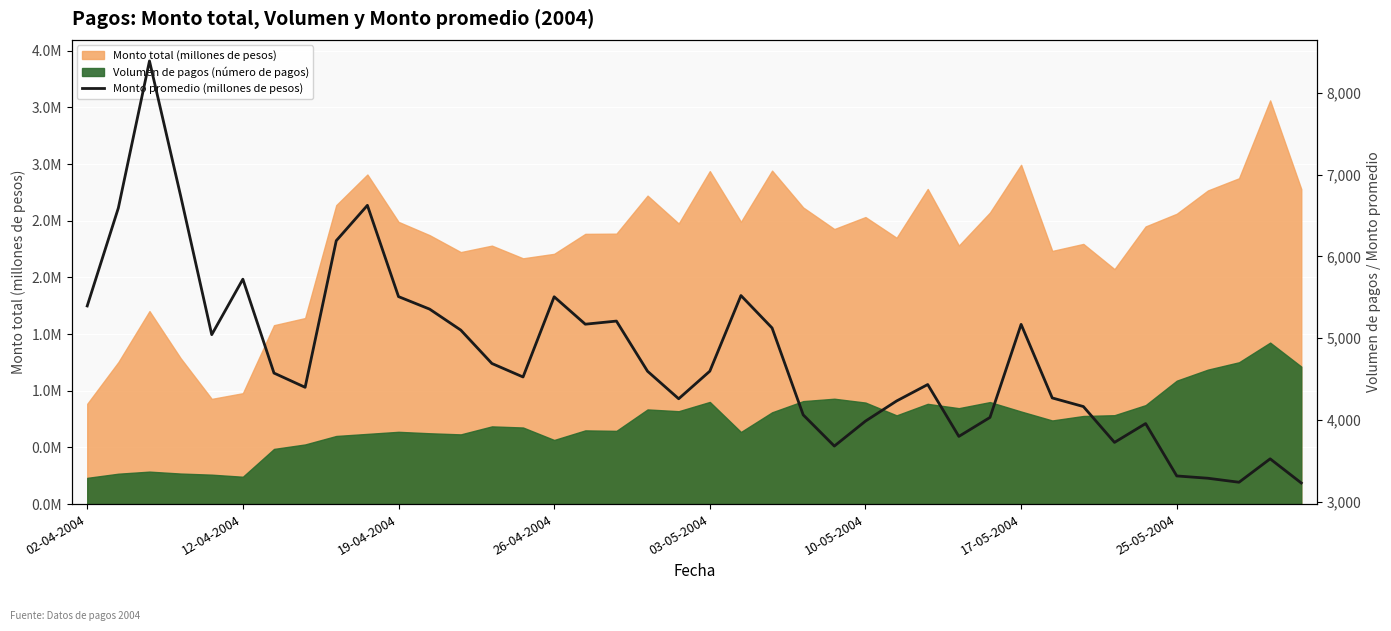

Does the chart display data point markers on the line(s)?

No